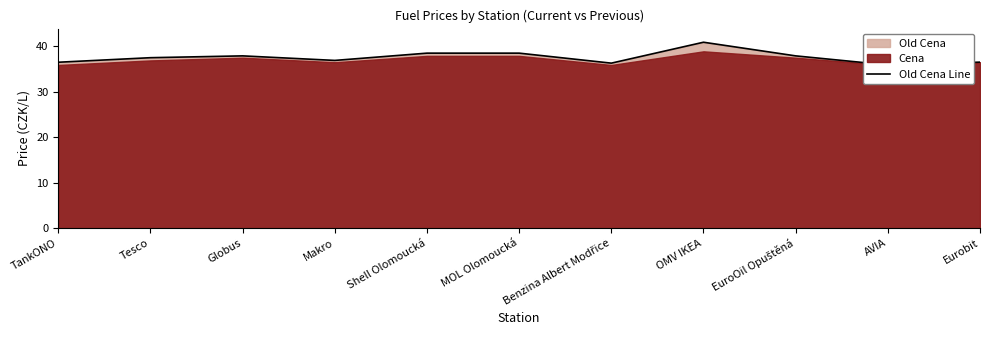

How many categories are shown in the chart?

11